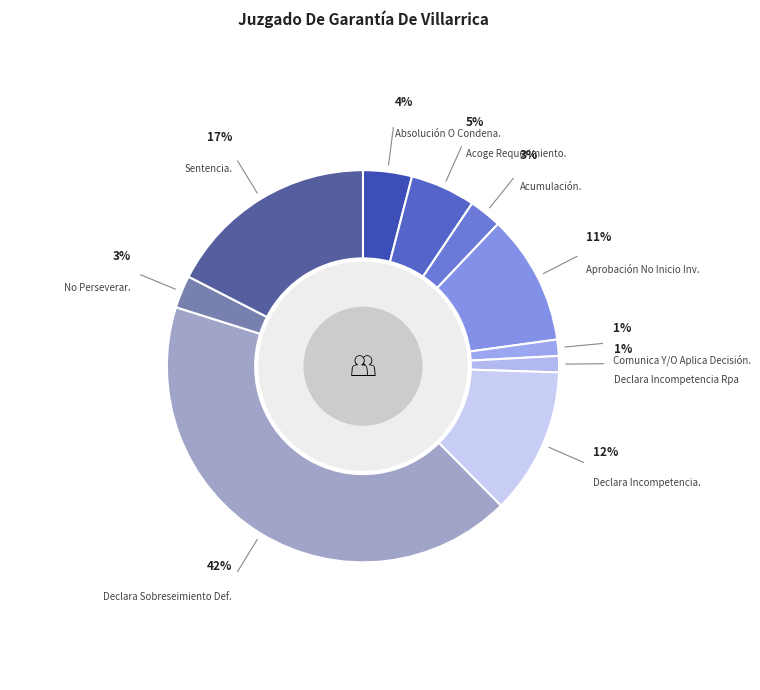

To the nearest percent, what is the average slice percentage?

10%